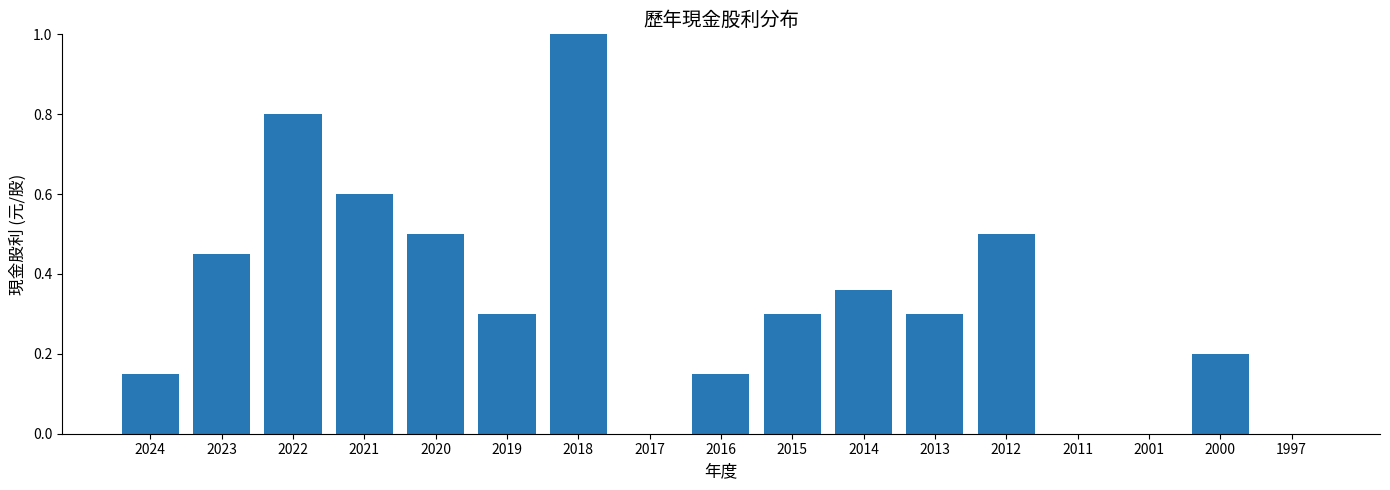

Rank the categories by value from lowest to highest.

2017, 2011, 2001, 1997, 2024, 2016, 2000, 2019, 2015, 2013, 2014, 2023, 2020, 2012, 2021, 2022, 2018